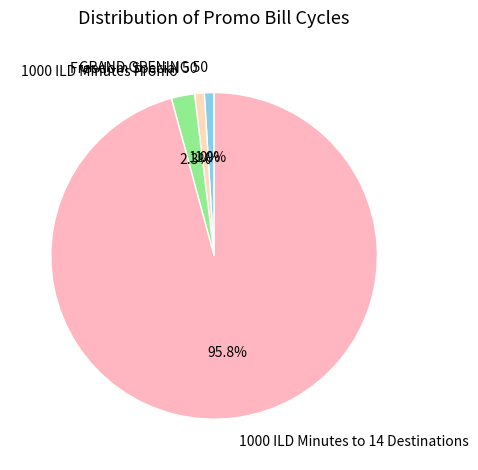

To the nearest percent, what percentage of the pie is Freedom Special 50?

1%